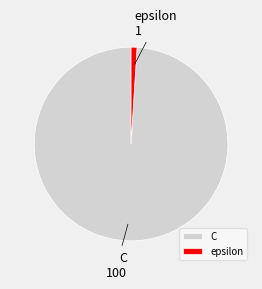

Is there any slice that represents more than half of the pie?

Yes